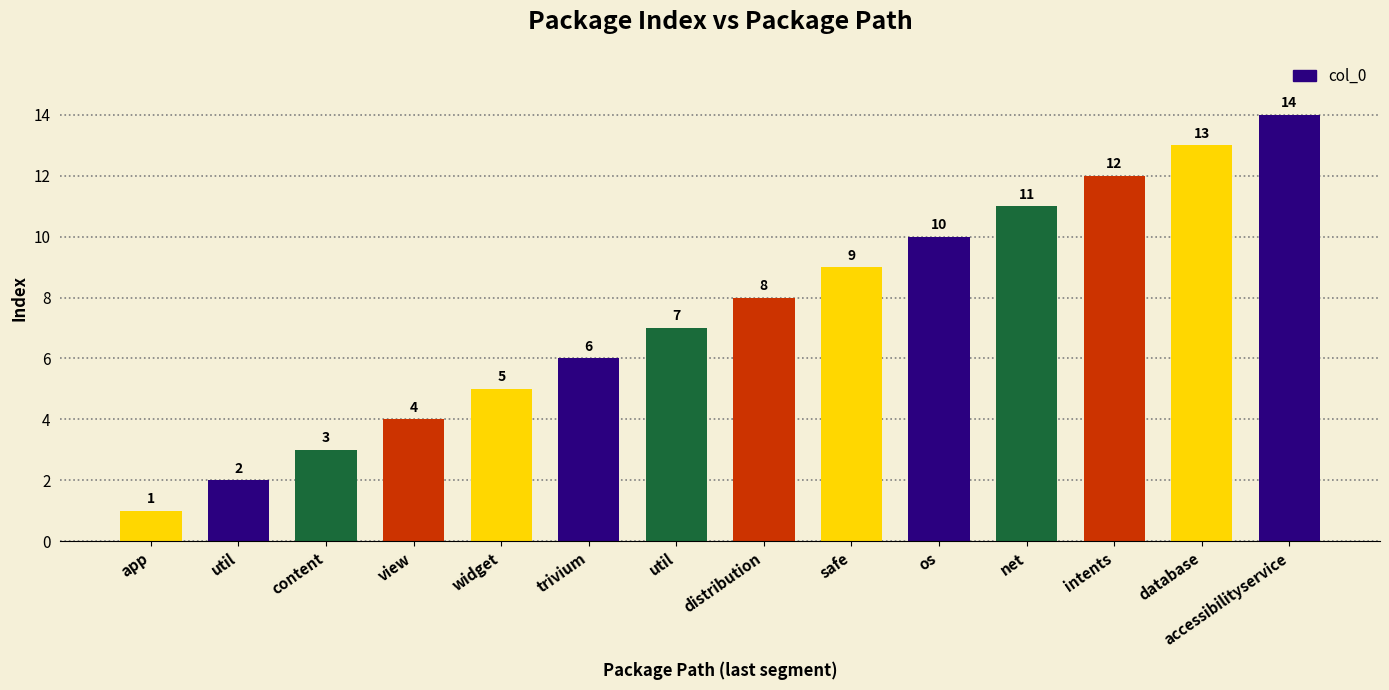

What is the sum of the values at database and trivium?

19